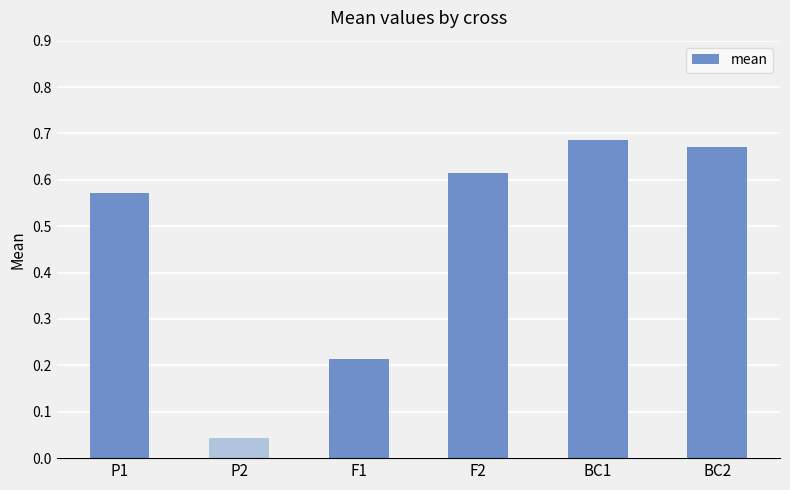

The chart shows a value of 0.9 at P1. True or false?

False